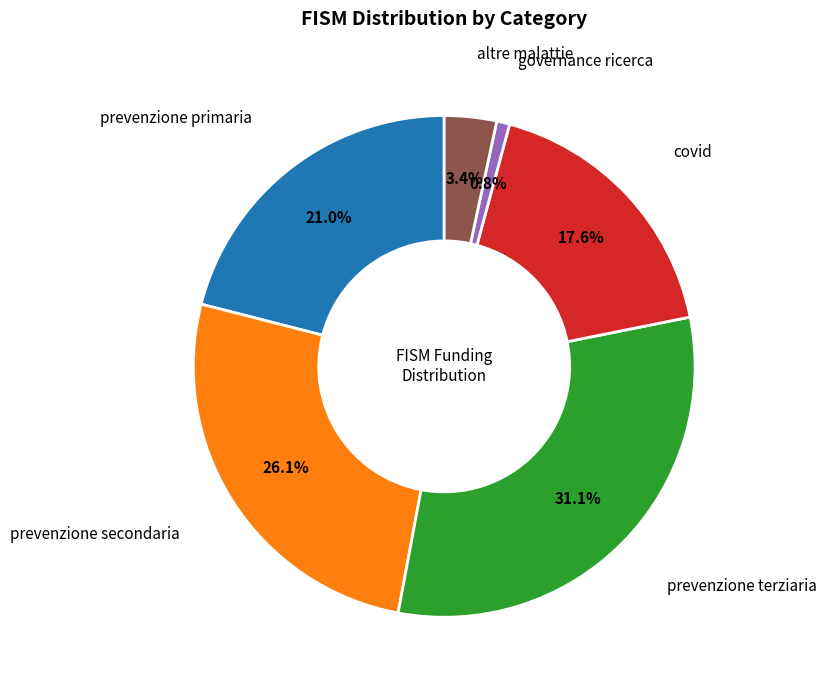

Is there any slice that represents more than half of the pie?

No